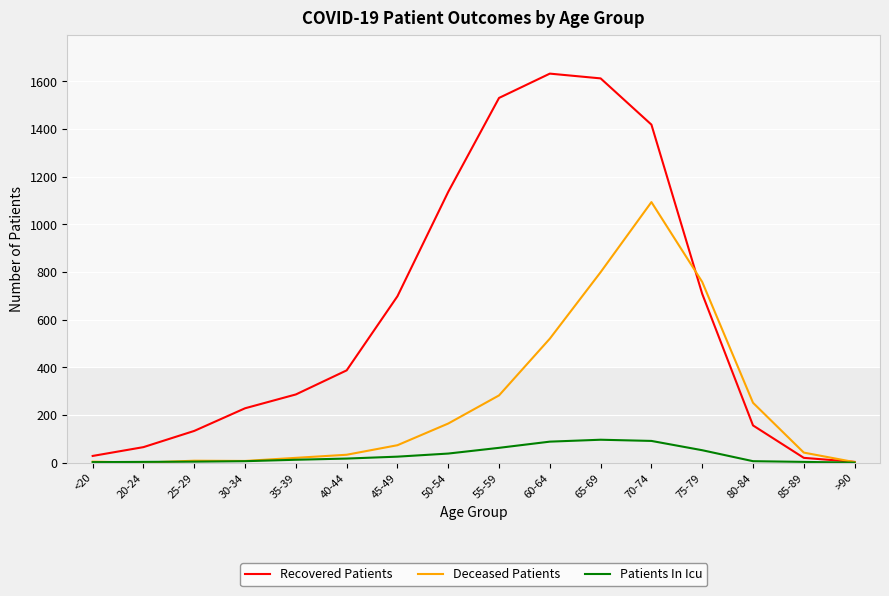

List the series in order of their overall mean, lowest first.

Patients In Icu, Deceased Patients, Recovered Patients